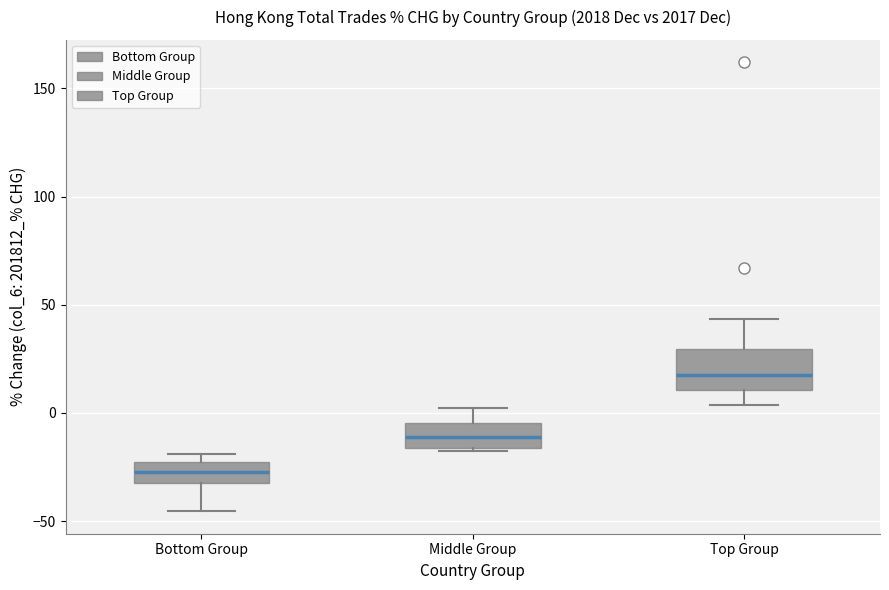

Reading left to right, transcribe this box plot: for each box, give where its median line is, the range the box spans, and where its two whiskers end, as read against the y-axis. The values are not printed on the chart, so give them approximately, as read against the axis.

Bottom Group: median -25 (inside the box), box -30 to -25, whiskers -45 to -20
Middle Group: median -10, box -15 to -5, whiskers -15 to 0
Top Group: median 20, box 10 to 30, whiskers 5 to 45